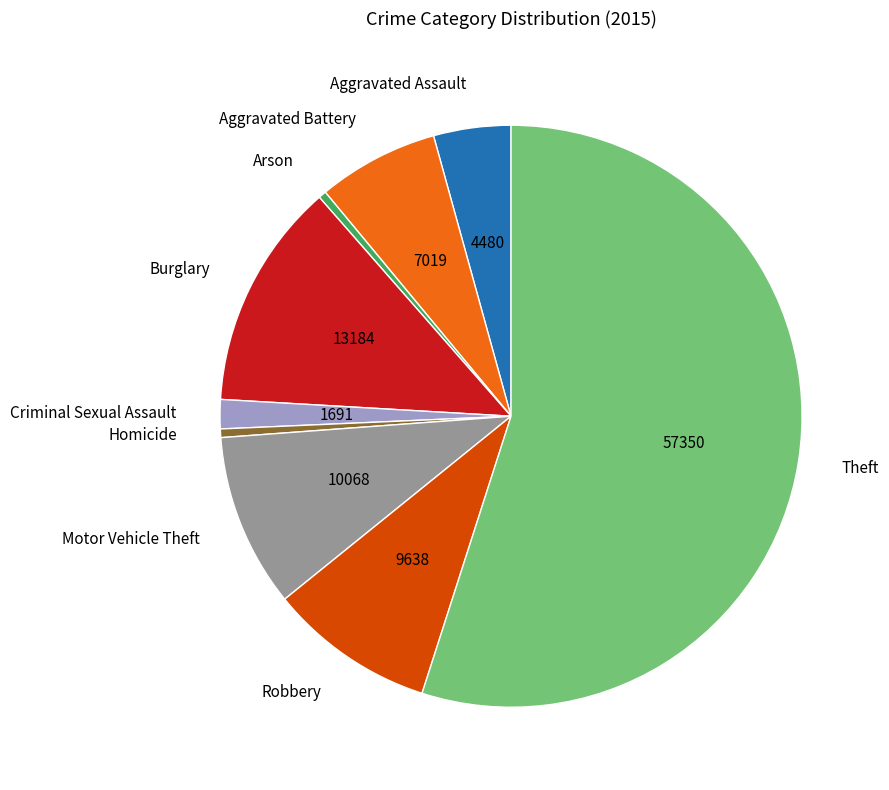

Which slice is the largest?

Theft